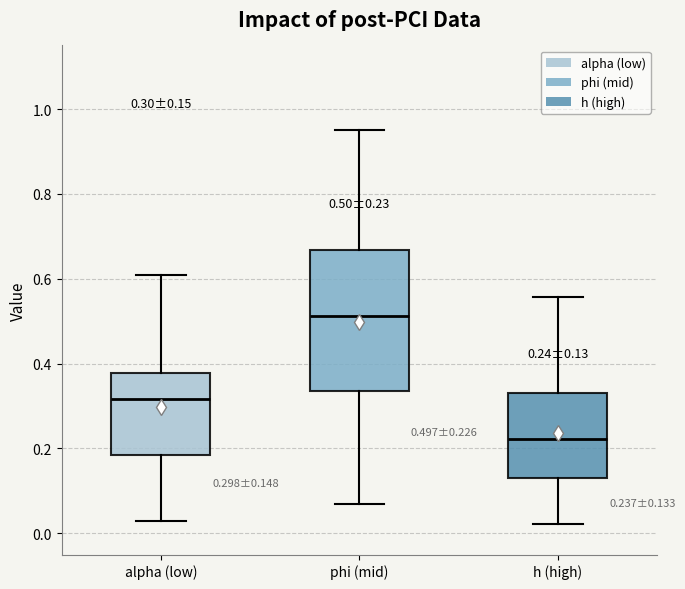

Comparing the boxes themselves (not the whiskers), which one is the tallest?

phi (mid)